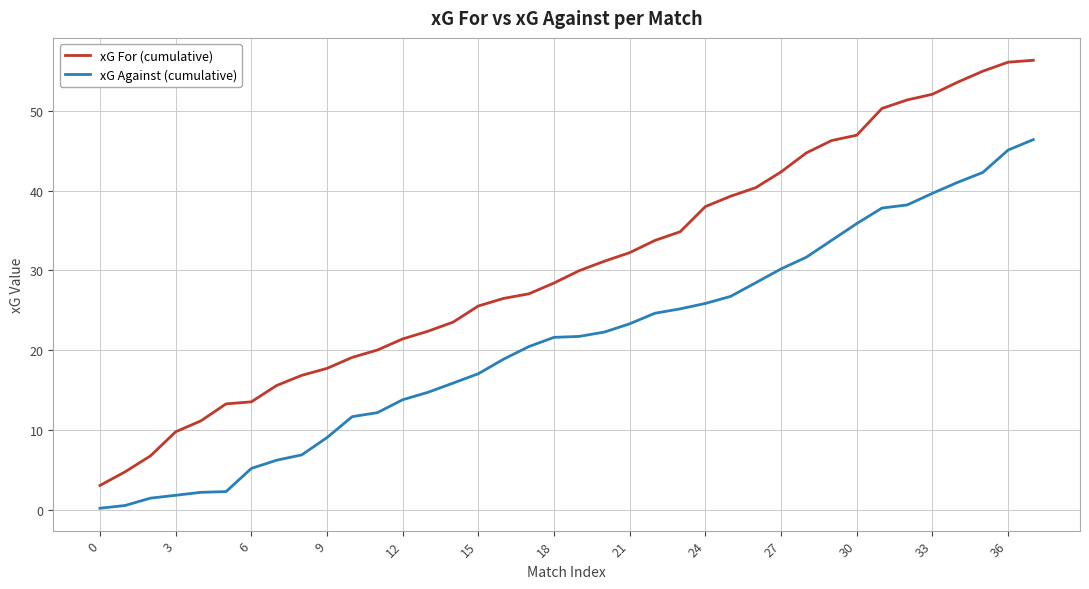

True or false: xG For (cumulative) and xG Against (cumulative) cross at least once.

False